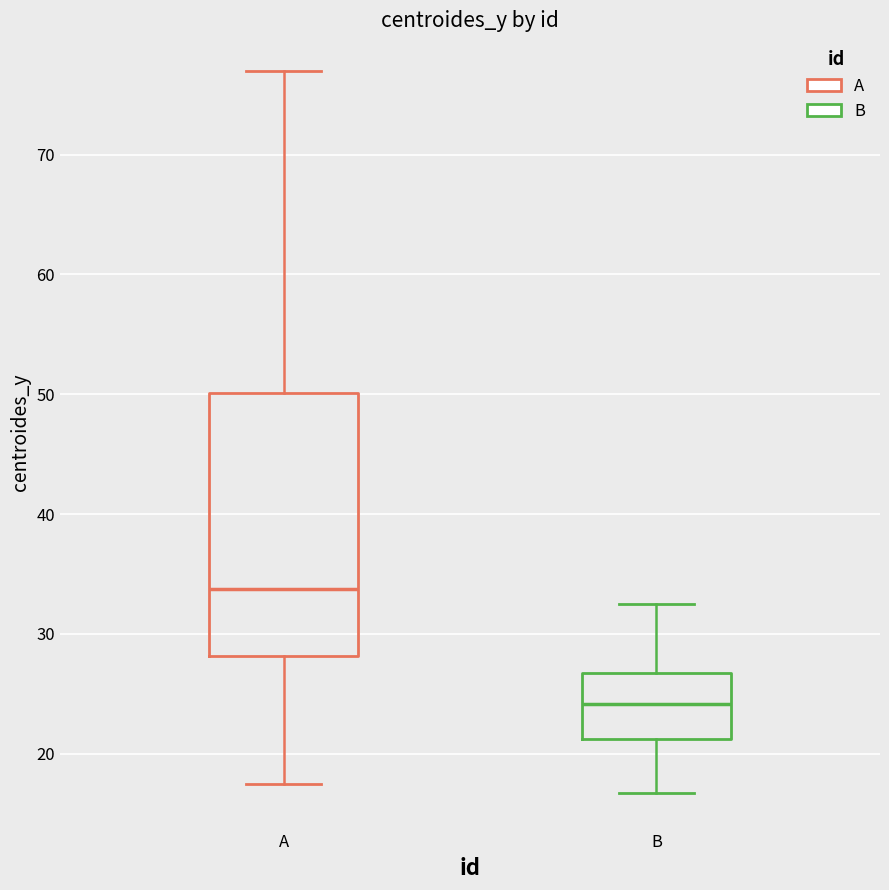

Reading left to right, read every box against the y-axis: the position of its median line, the range the box covers, and the ends of its whiskers. The values are not printed on the chart, so give them approximately, as read against the axis.

A: median 34, box 28 to 50, whiskers 18 to 77
B: median 24, box 21 to 27, whiskers 17 to 33